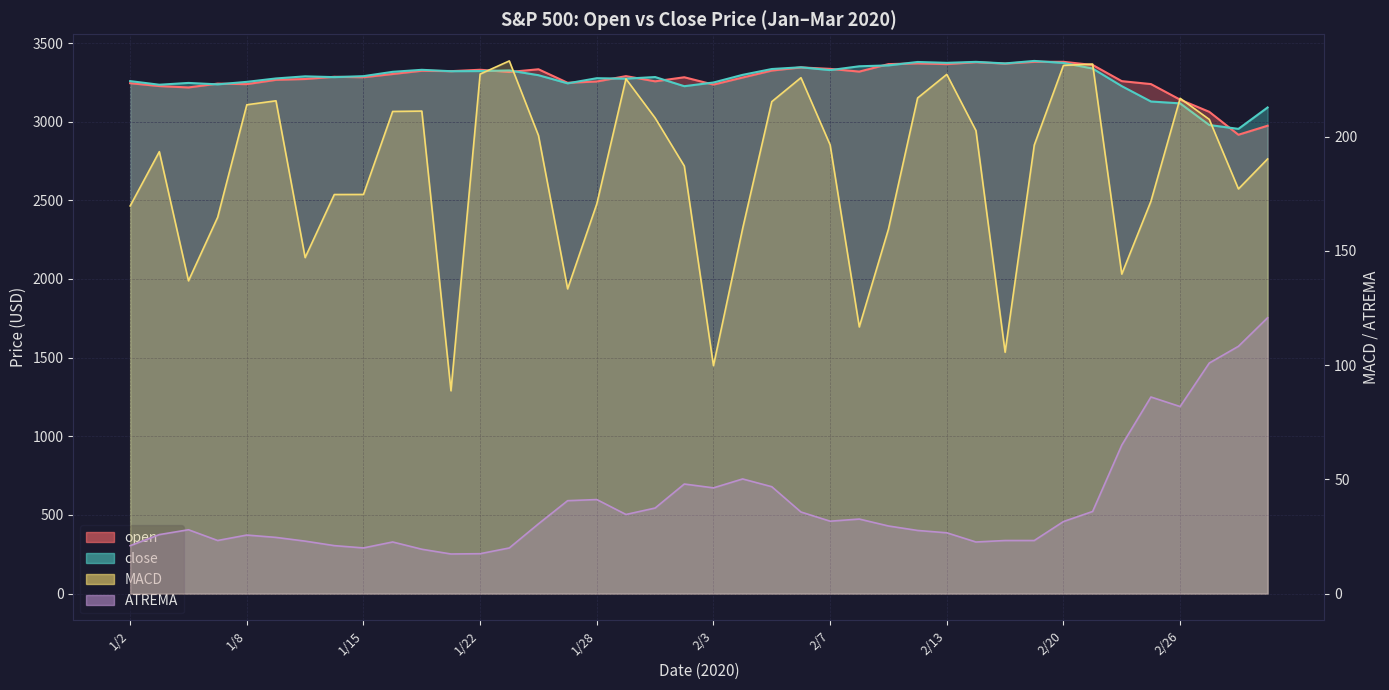

True or false: close has a value of 734.7 at 2/14.

False